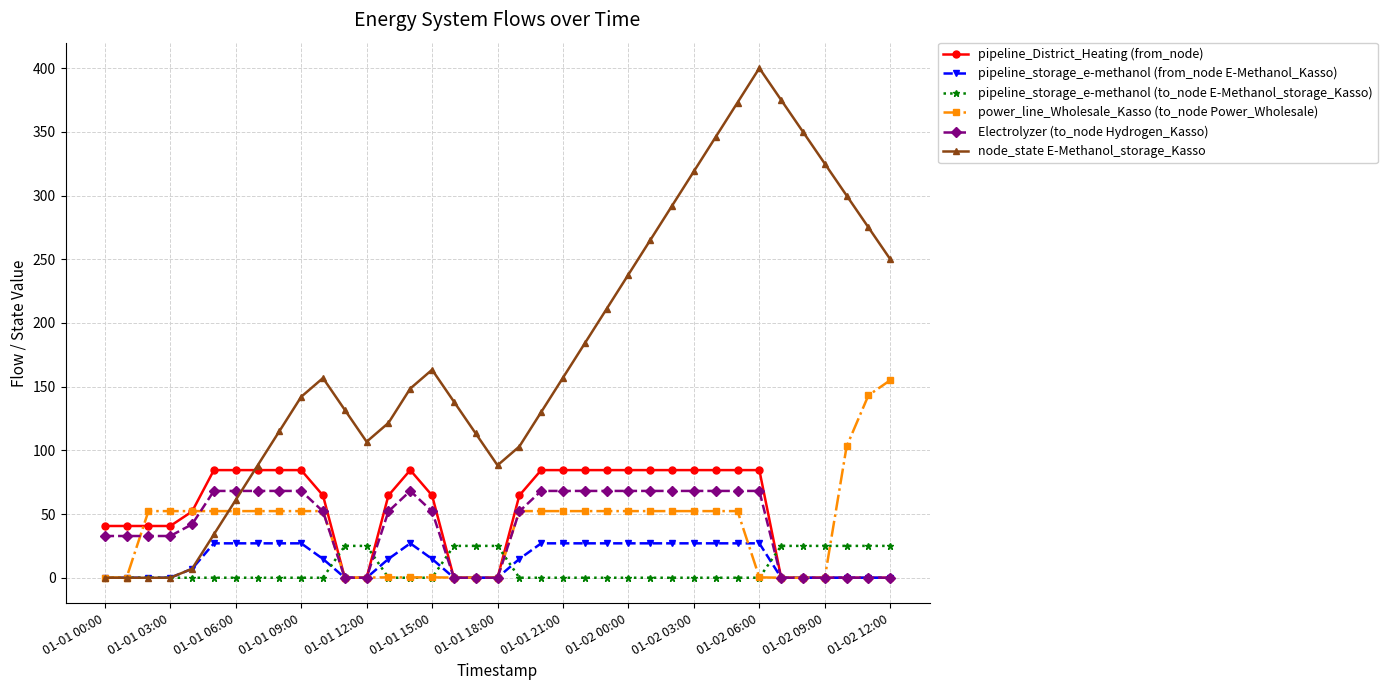

How many series are shown in this chart?

6